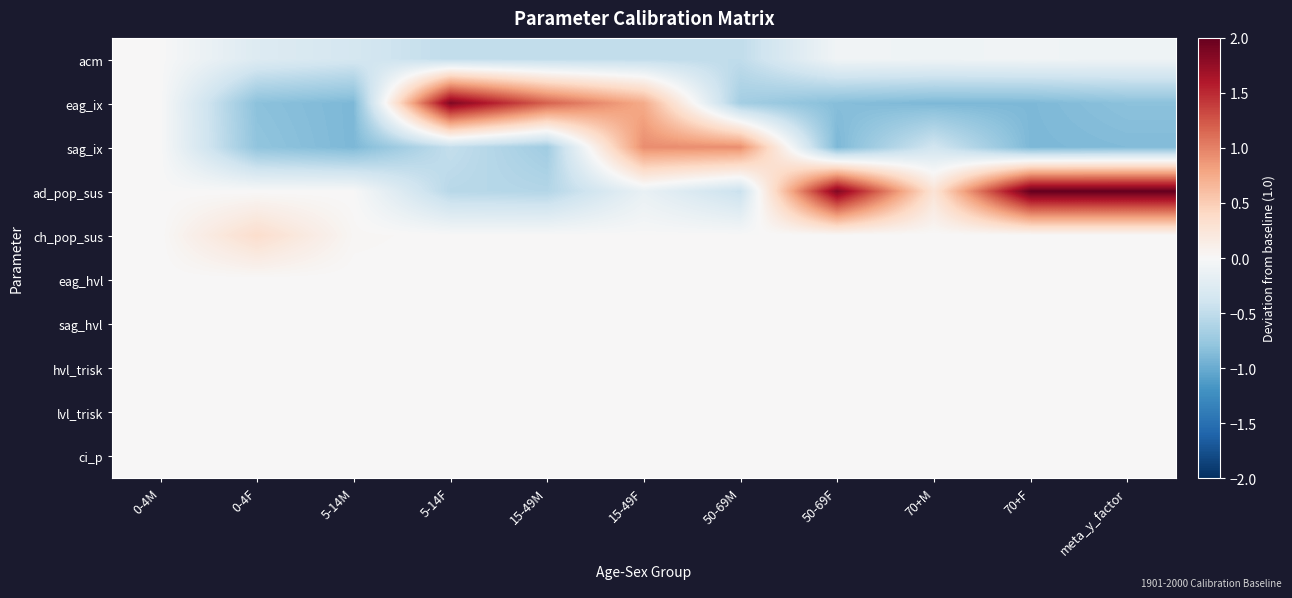

At meta_y_factor, list the series in order from smallest to largest.

sag_ix, eag_ix, acm, ch_pop_sus, eag_hvl, sag_hvl, hvl_trisk, lvl_trisk, ci_p, ad_pop_sus